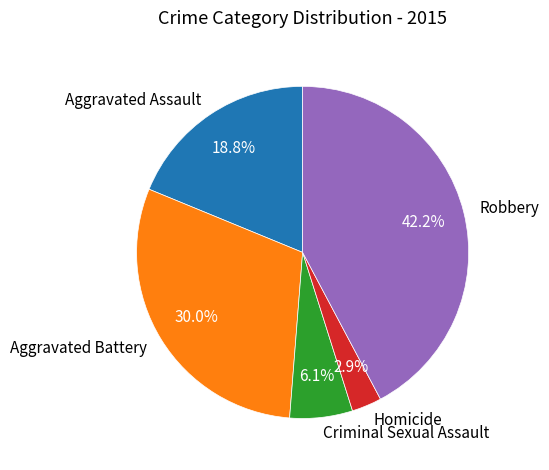

To the nearest percent, what is the difference between the Aggravated Assault and Aggravated Battery slice percentages?

11%